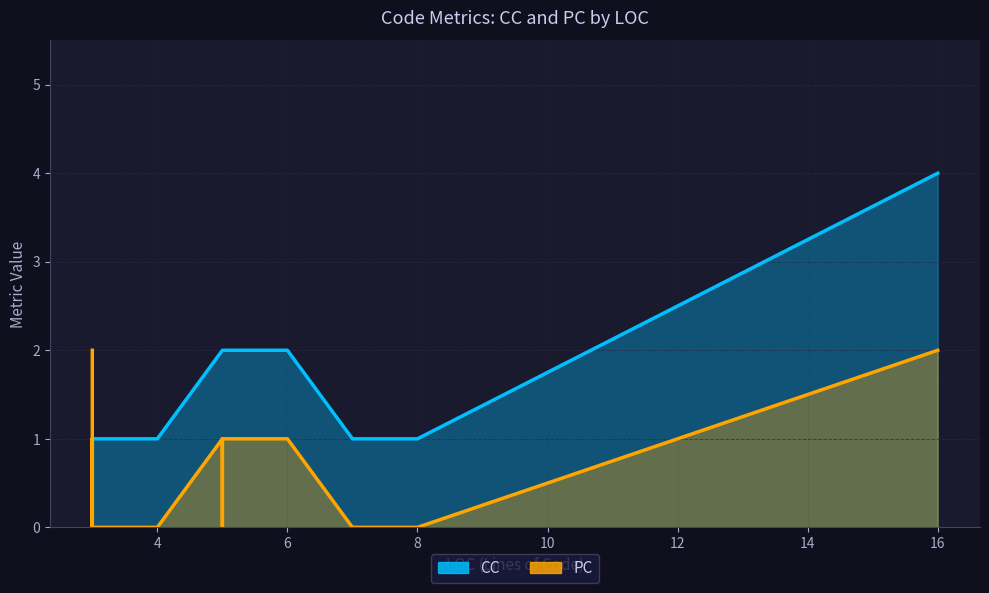

Between 3 and 3, which is larger?

3